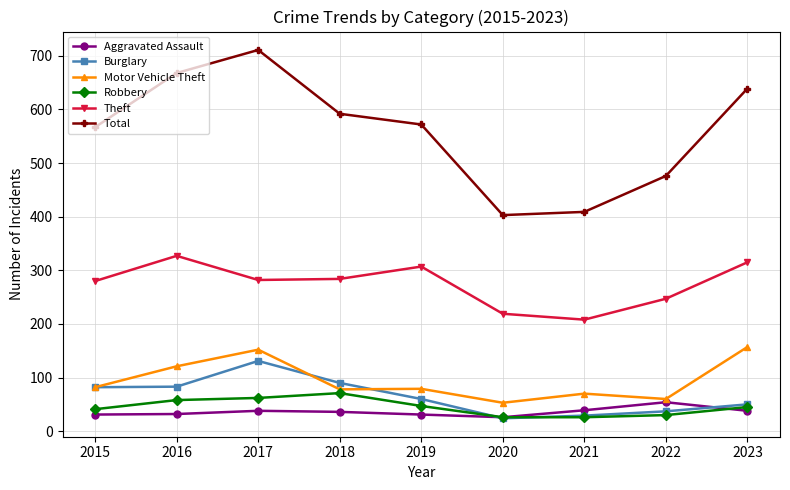

What is the total value across all series at 2015?

1083